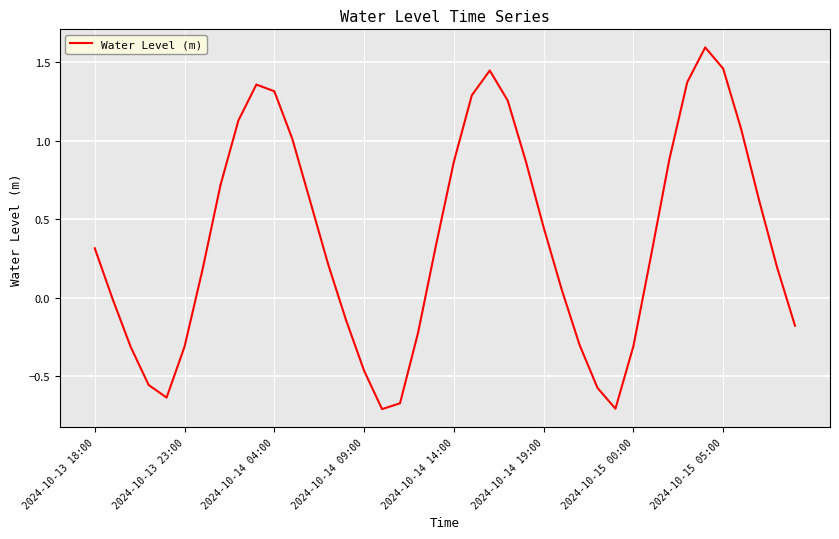

What is the greatest value displayed?

1.6